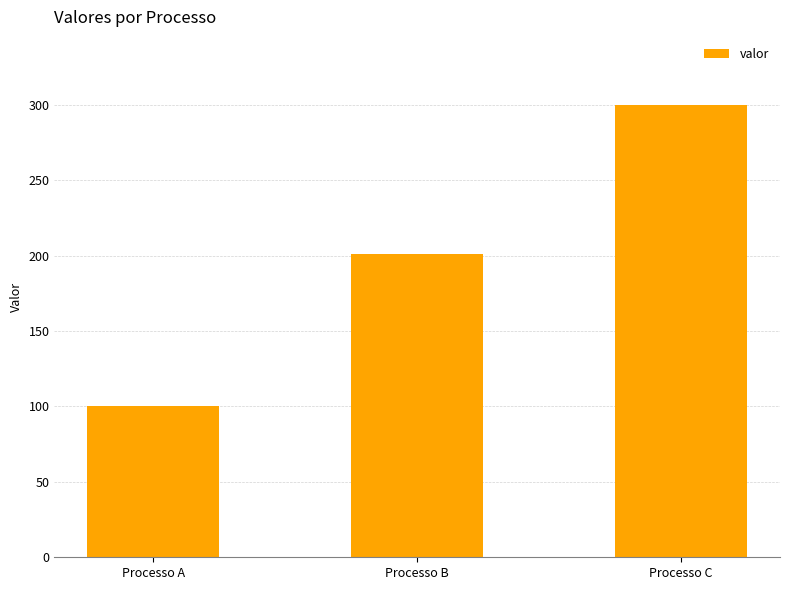

What is the sum of the values at Processo A and Processo C?

400.5